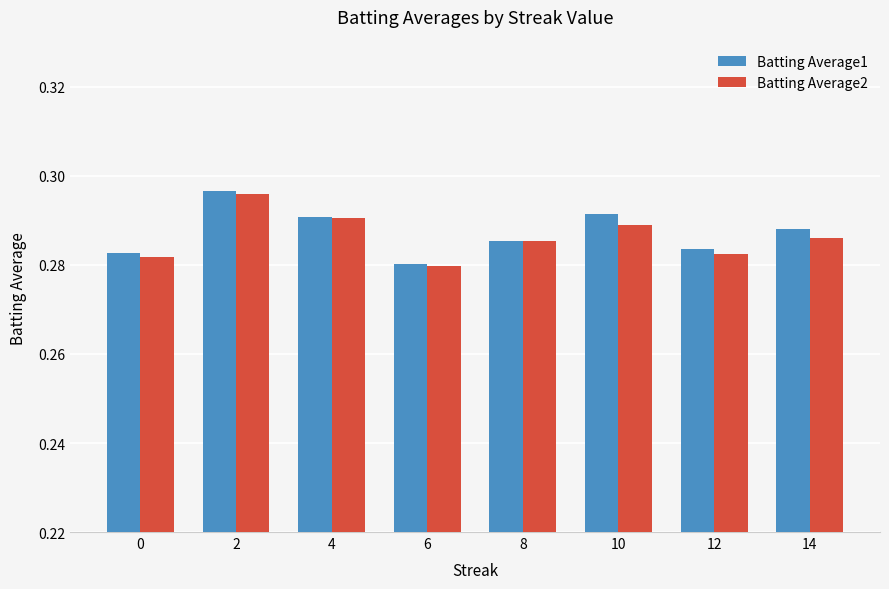

At which label is Batting Average1 closest to 0?

6